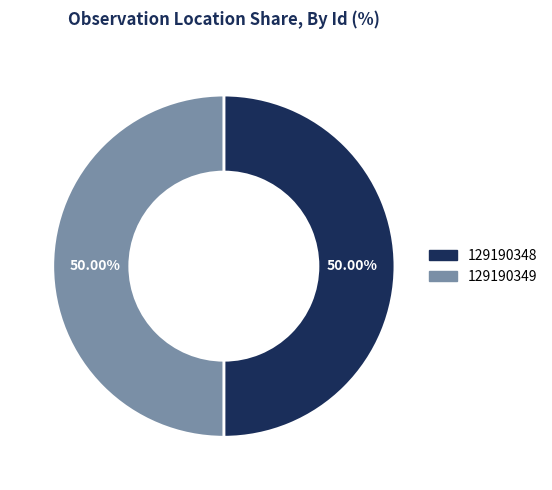

To the nearest percent, what is the average slice percentage?

50%